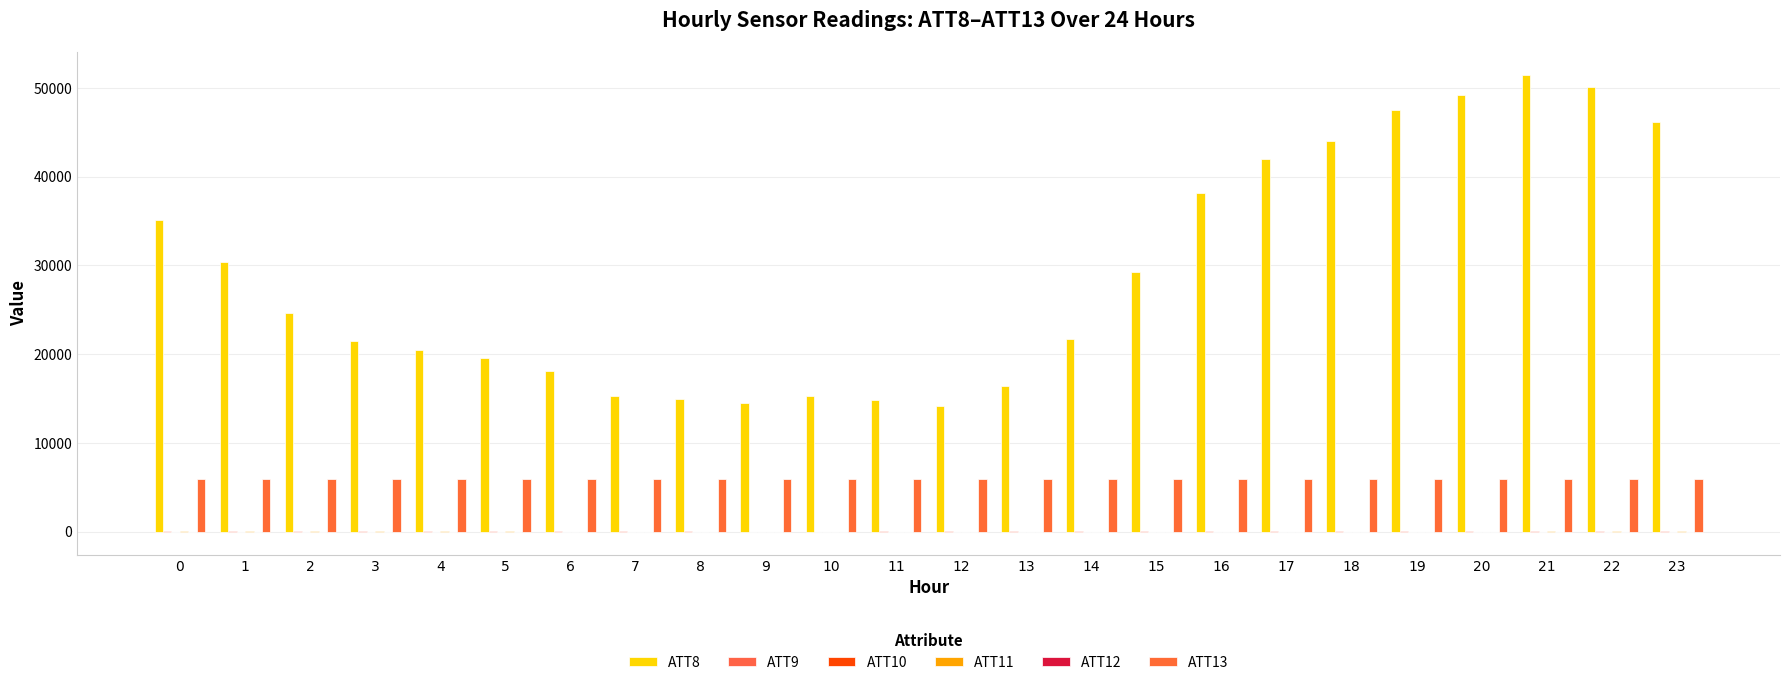

List the labels in order of ATT12 value, largest first.

0, 1, 2, 3, 17, 11, 23, 19, 22, 21, 12, 20, 4, 16, 18, 7, 8, 5, 9, 13, 6, 10, 15, 14